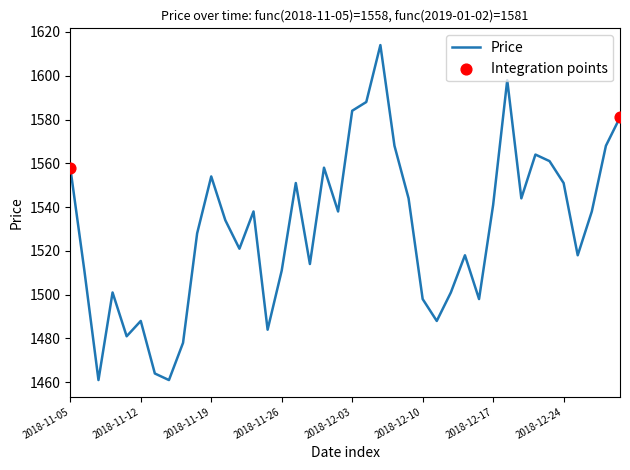

What is the smallest value displayed?

1461